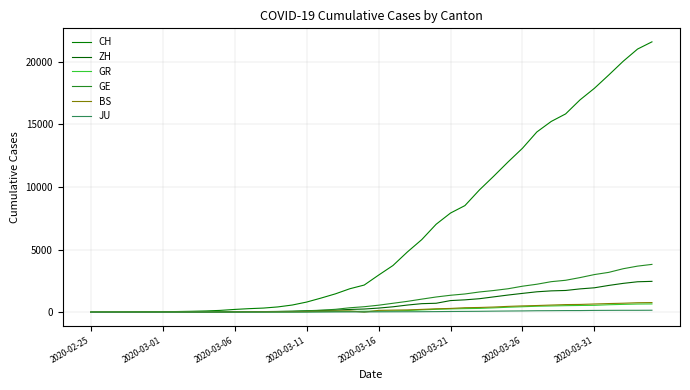

How many lines are shown in the chart?

6